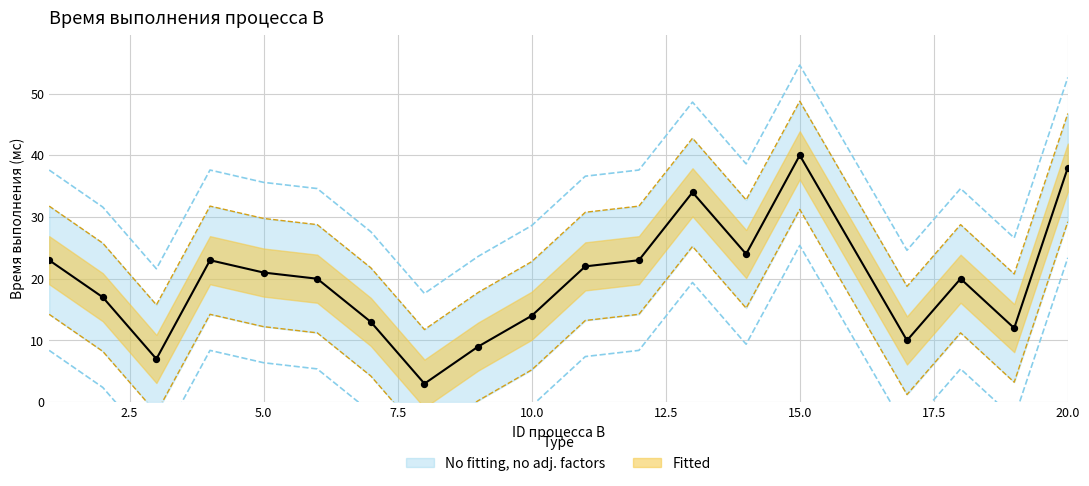

What is the change in value from 2 to 7?

-4.0